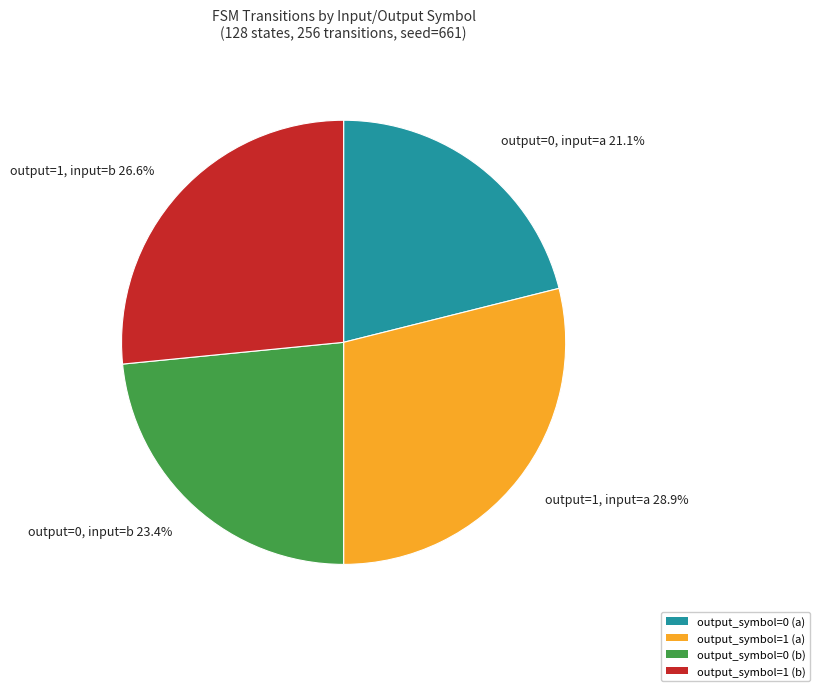

What is the total percentage of output_symbol=0 (b) and output_symbol=1 (b)?

50.0%